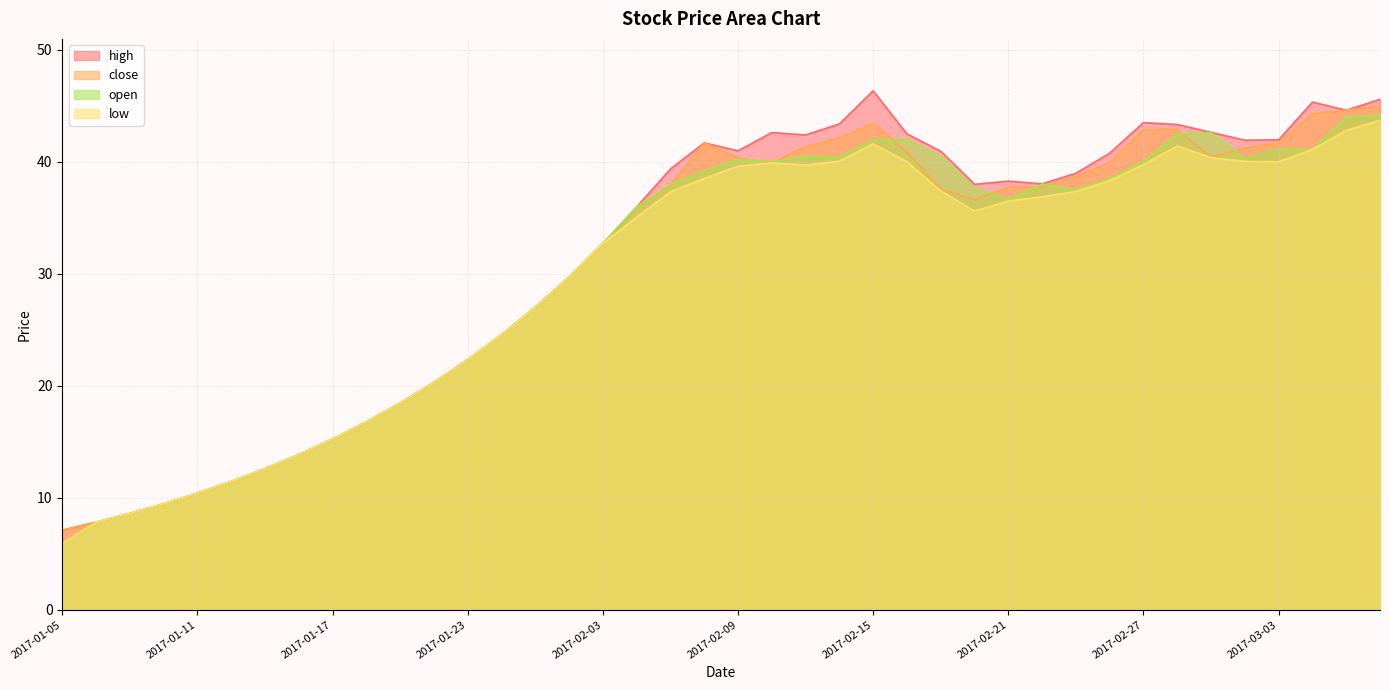

Reading left to right, extract all data points from this chart.

high: 7.1	7.8	8.6	9.5	10.4	11.4	12.6	13.9	15.2	16.8	18.5	20.3	22.3	24.6	27.0	29.7	32.7	36.0	39.4	41.7	41.0	42.6	42.4	43.4	46.3	42.5	40.9	38.0	38.3	38.0	39.0	40.8	43.5	43.3	42.6	41.9	42.0	45.3	44.6	45.6
close: 7.1	7.8	8.6	9.5	10.4	11.4	12.6	13.9	15.2	16.8	18.5	20.3	22.3	24.6	27.0	29.7	32.7	36.0	37.9	41.7	40.4	39.9	41.4	42.1	43.4	40.9	37.6	36.6	37.7	37.7	38.7	39.9	42.9	42.9	40.4	41.2	41.7	44.3	44.6	45.0
low: 5.9	7.8	8.6	9.5	10.4	11.4	12.6	13.9	15.2	16.8	18.5	20.3	22.3	24.6	27.0	29.7	32.7	35.1	37.3	38.5	39.6	39.9	39.7	40.1	41.6	40.0	37.4	35.6	36.5	36.9	37.4	38.3	39.8	41.4	40.4	40.0	40.0	41.1	42.8	43.7
open: 5.9	7.8	8.6	9.5	10.4	11.4	12.6	13.9	15.2	16.8	18.5	20.3	22.3	24.6	27.0	29.7	32.7	36.0	38.0	39.2	40.2	40.0	40.5	40.4	42.0	42.0	40.5	37.7	36.7	38.0	37.5	38.5	40.0	42.5	42.6	40.3	41.1	41.1	44.0	44.2